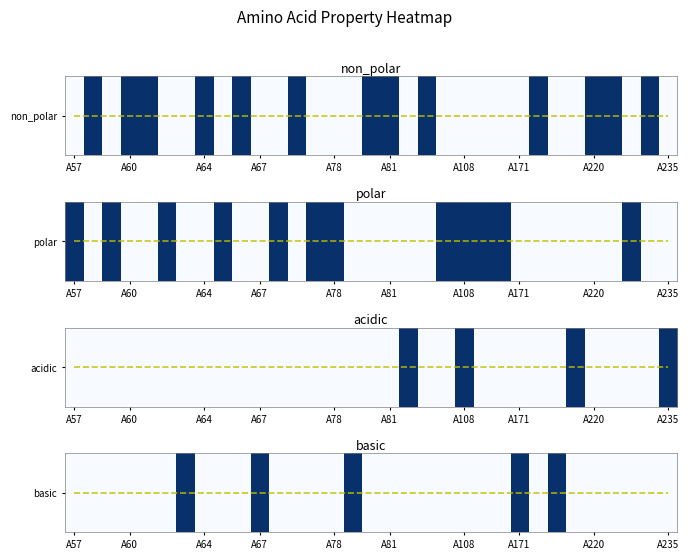

What is the difference between the highest and lowest values at A178?

1